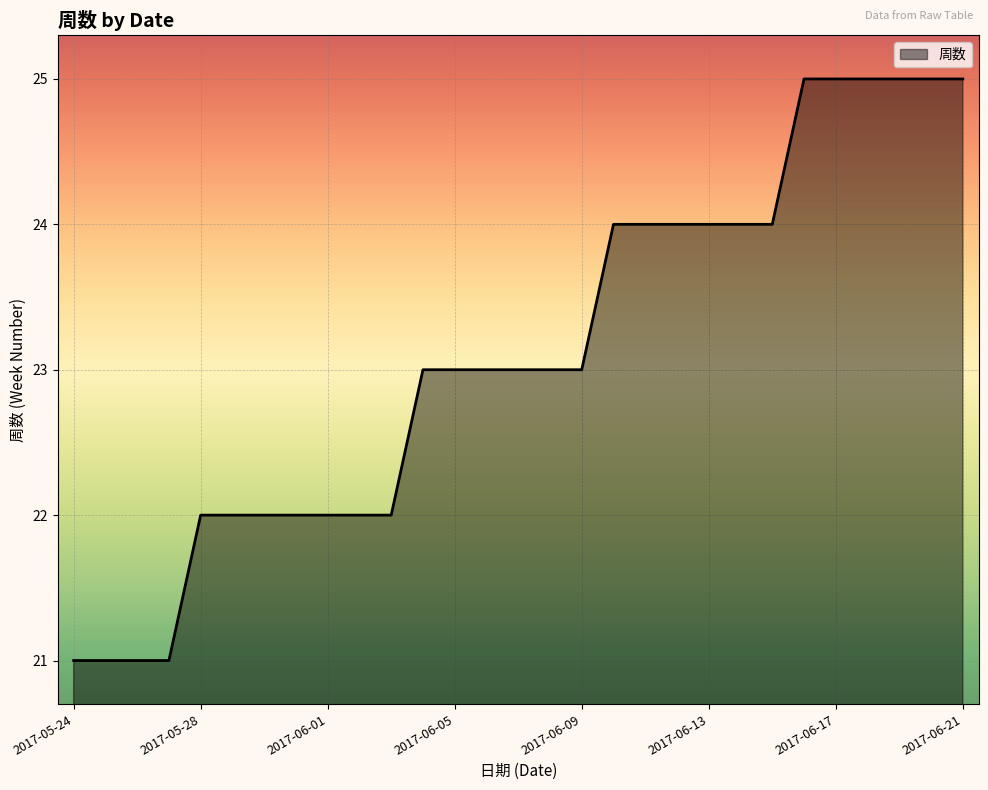

What is the greatest value displayed?

25